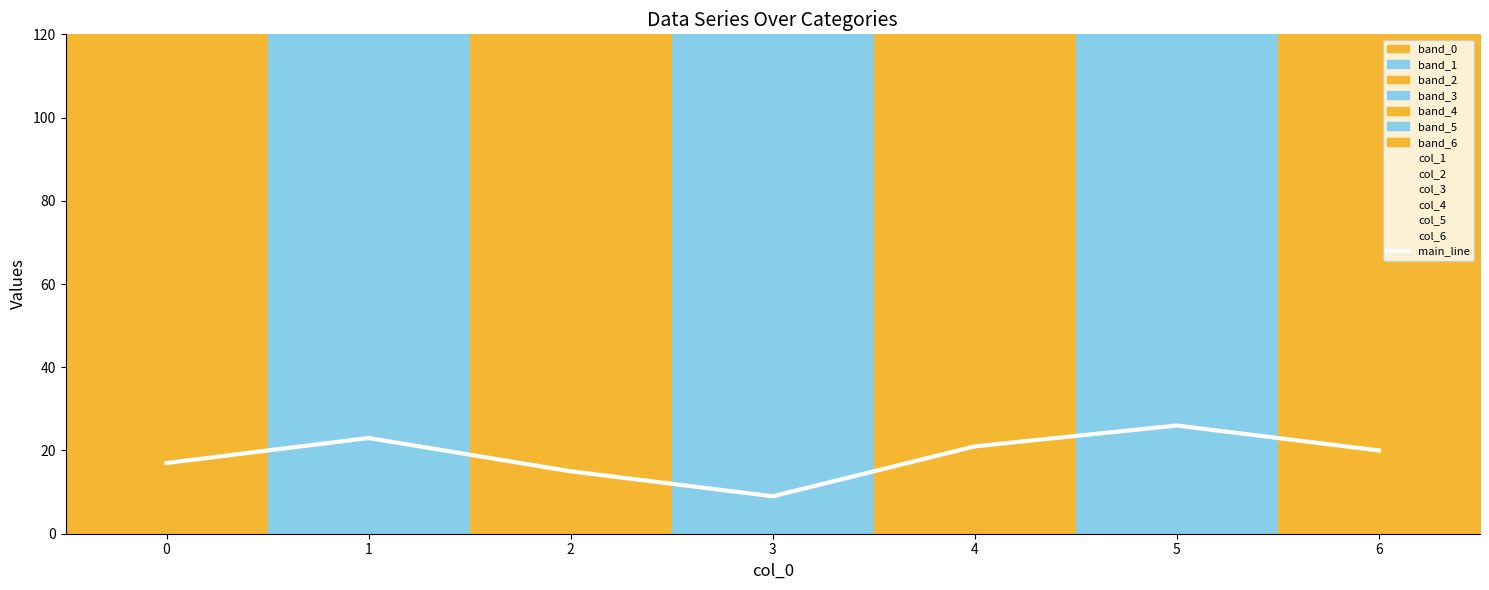

What is the minimum value shown in the chart?

9